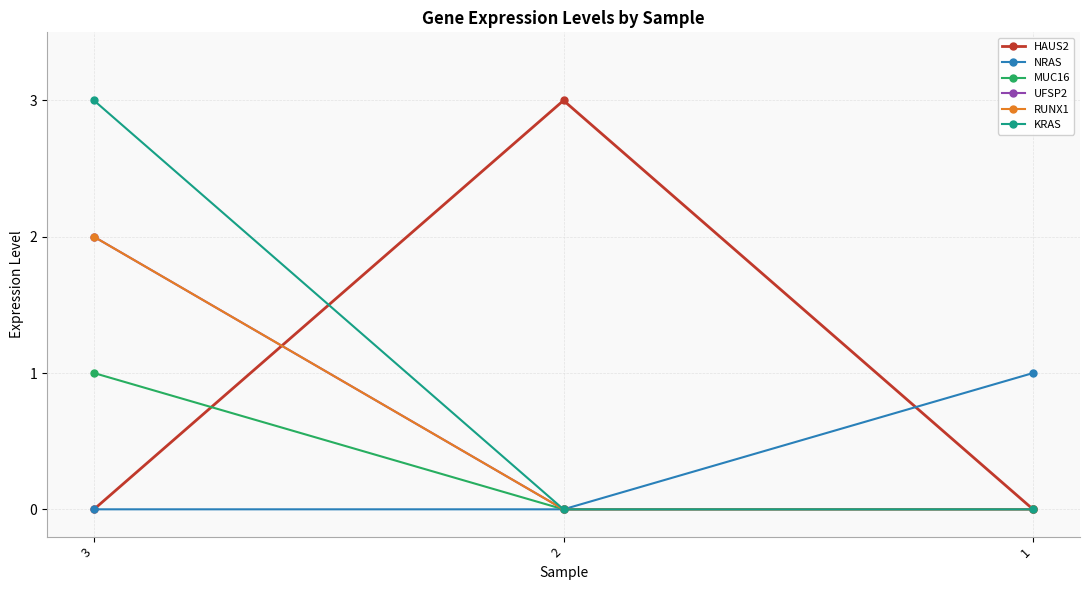

At which label does MUC16 reach its minimum?

2